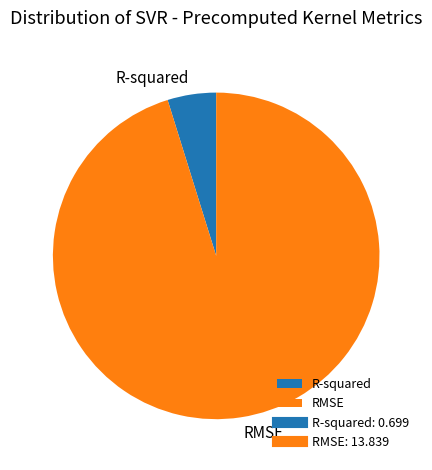

Which slice is the largest?

RMSE